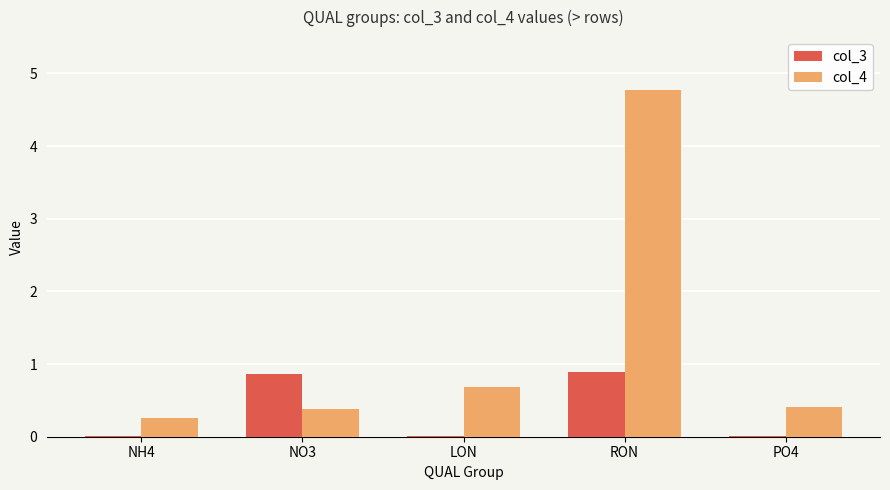

Between NO3 and RON, which series saw the biggest shift?

col_4